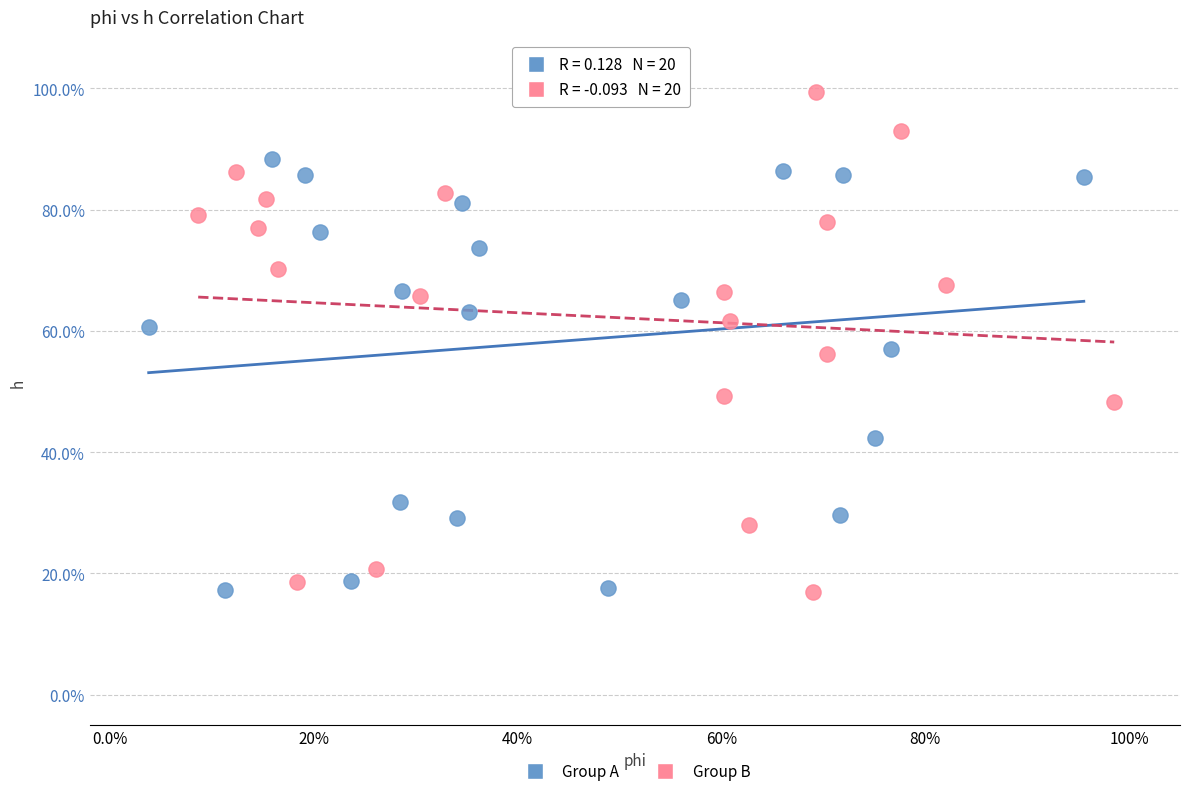

Which series has the largest Y range (max minus min)?

Group B